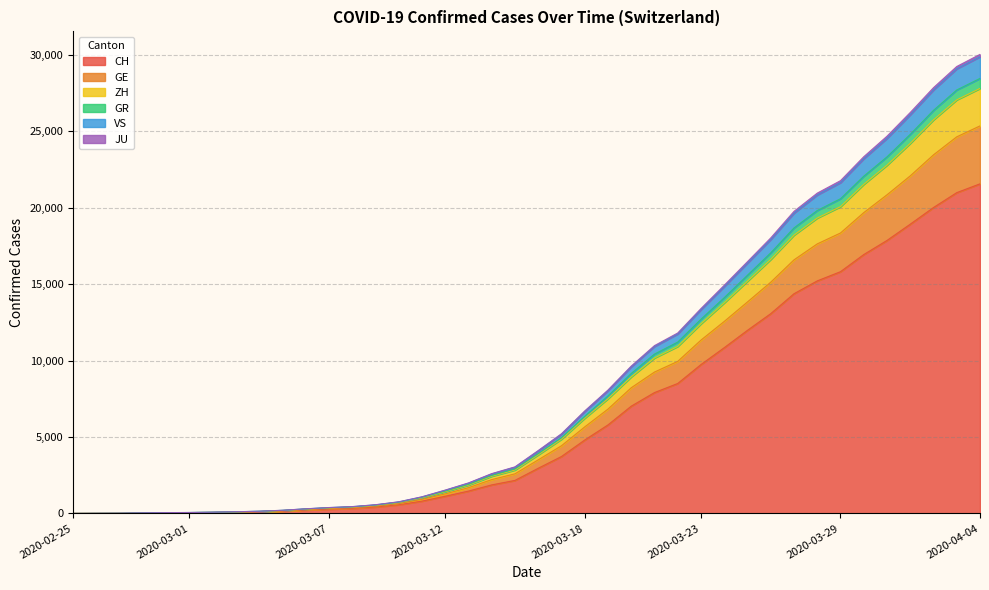

How many data points does each series have?

40